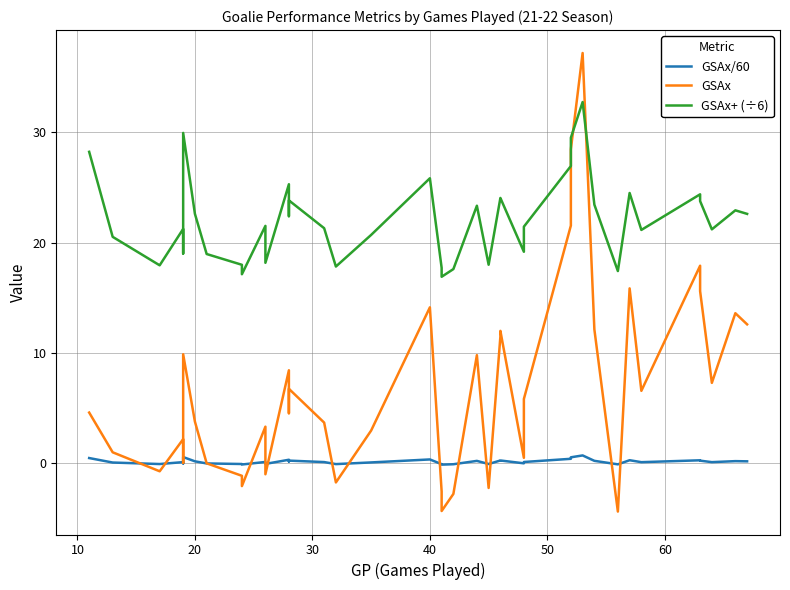

How many data points in GSAx are above 4?

21